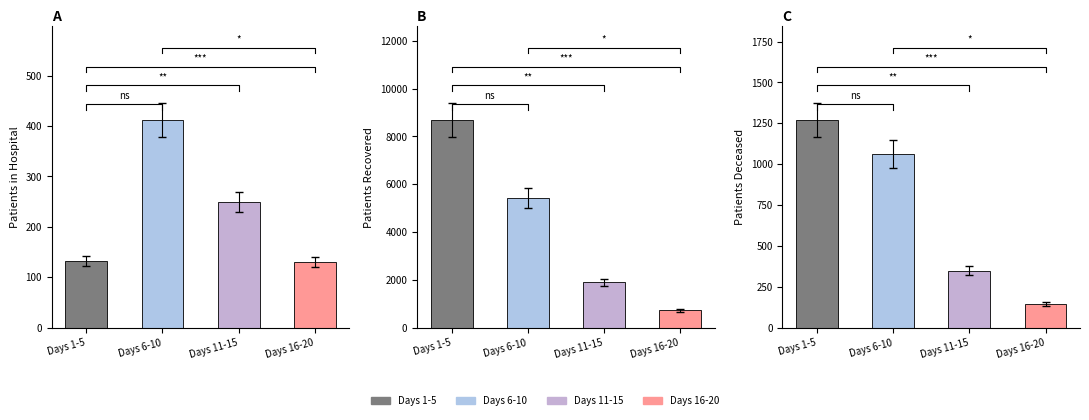

How many categories are shown in the chart?

4